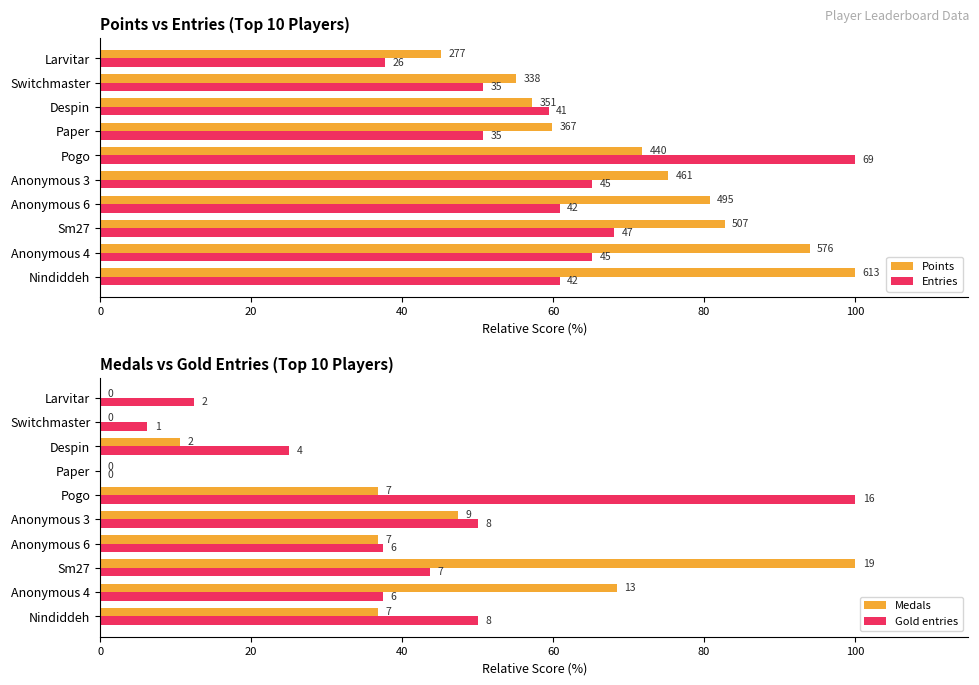

Reading left to right, extract all data points from this chart.

Points: 100.0	94.0	82.7	80.8	75.2	71.8	59.9	57.3	55.1	45.2
Entries: 60.9	65.2	68.1	60.9	65.2	100.0	50.7	59.4	50.7	37.7
Medals: 36.8	68.4	100.0	36.8	47.4	36.8	0.0	10.5	0.0	0.0
Gold entries: 50.0	37.5	43.8	37.5	50.0	100.0	0.0	25.0	6.2	12.5